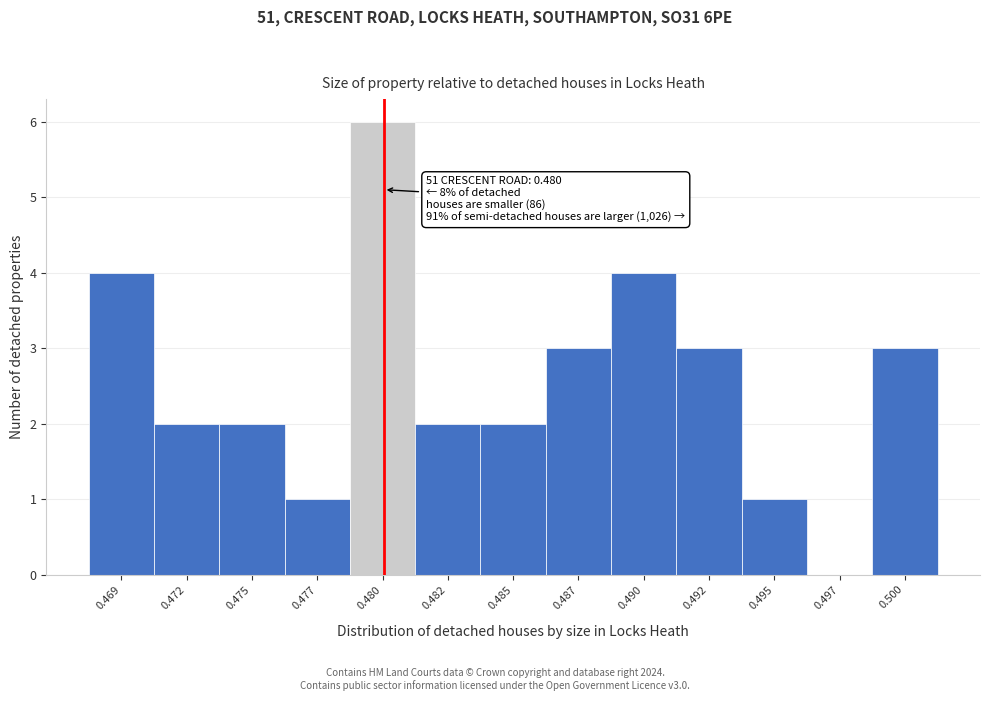

Reading left to right, what are all the values shown in this chart?

0.469=4	0.472=2	0.475=2	0.477=1	0.480=6	0.482=2	0.485=2	0.487=3	0.490=4	0.492=3	0.495=1	0.497=0	0.500=3